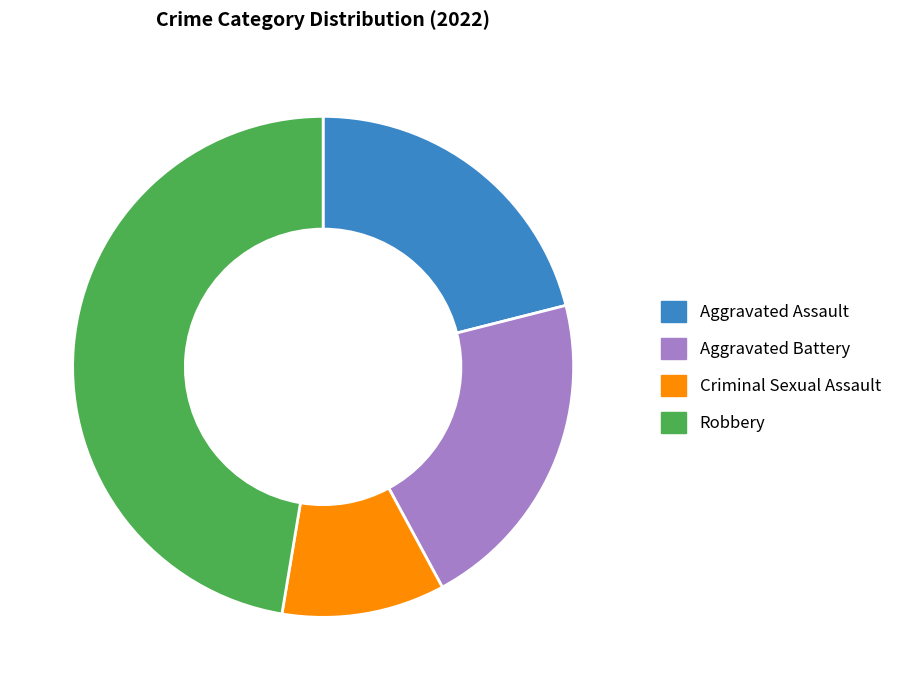

What is the ratio of the value at Aggravated Battery to the value at Aggravated Assault?

1.0